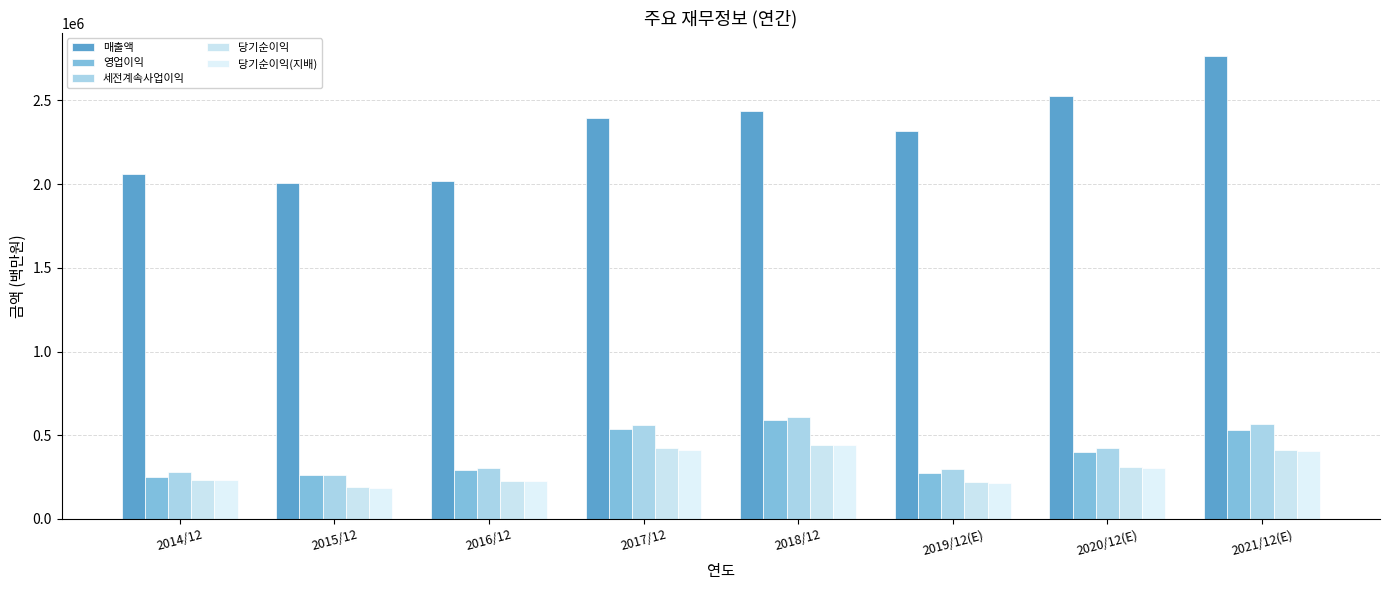

How many series are shown in this chart?

5